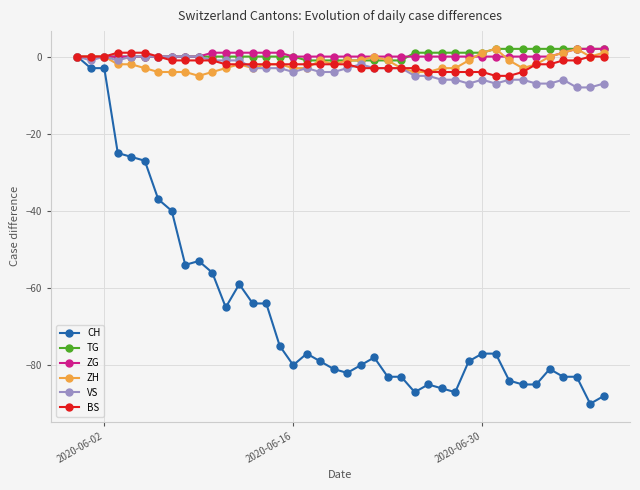

True or false: CH has more than 2 interior local peaks.

True